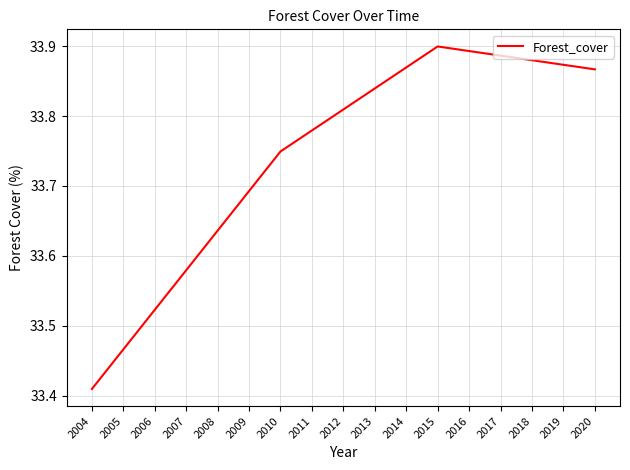

What is the difference between the values at 2005 and 2020?

0.4